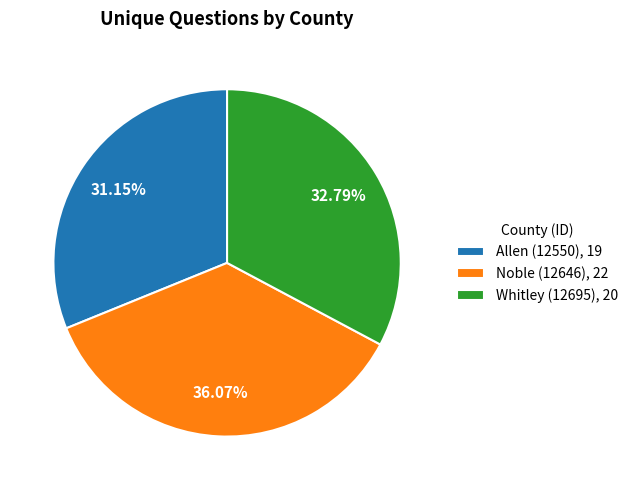

Is there a majority slice in this chart?

No